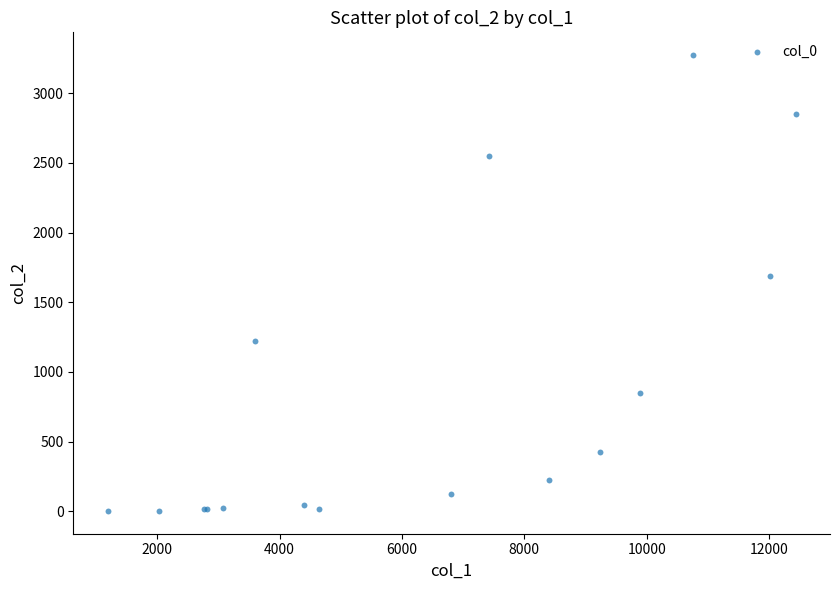

What Y value in the scatter plot is closest to 1638?

1690